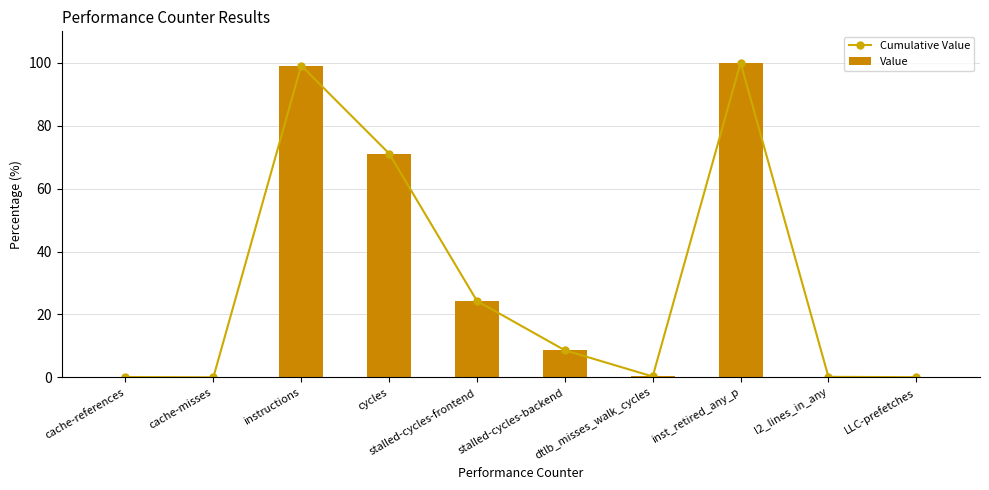

List the labels in order of Cumulative Value value, largest first.

inst_retired_any_p, instructions, cycles, stalled-cycles-frontend, stalled-cycles-backend, dtlb_misses_walk_cycles, l2_lines_in_any, cache-references, LLC-prefetches, cache-misses